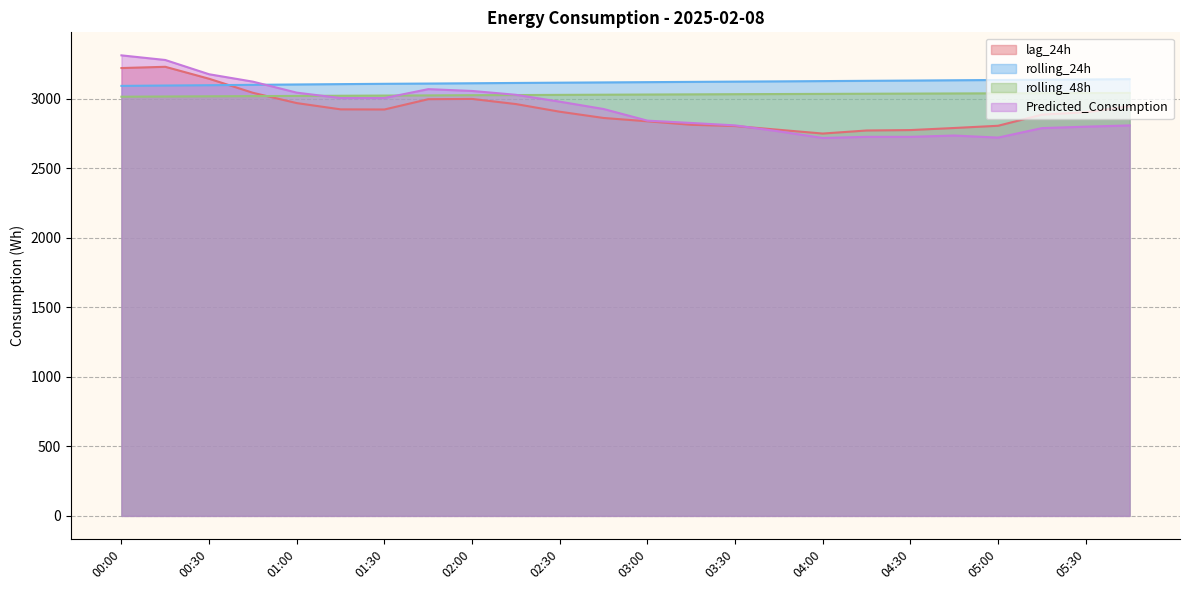

What is the average value of the rolling_48h series?

3028.5